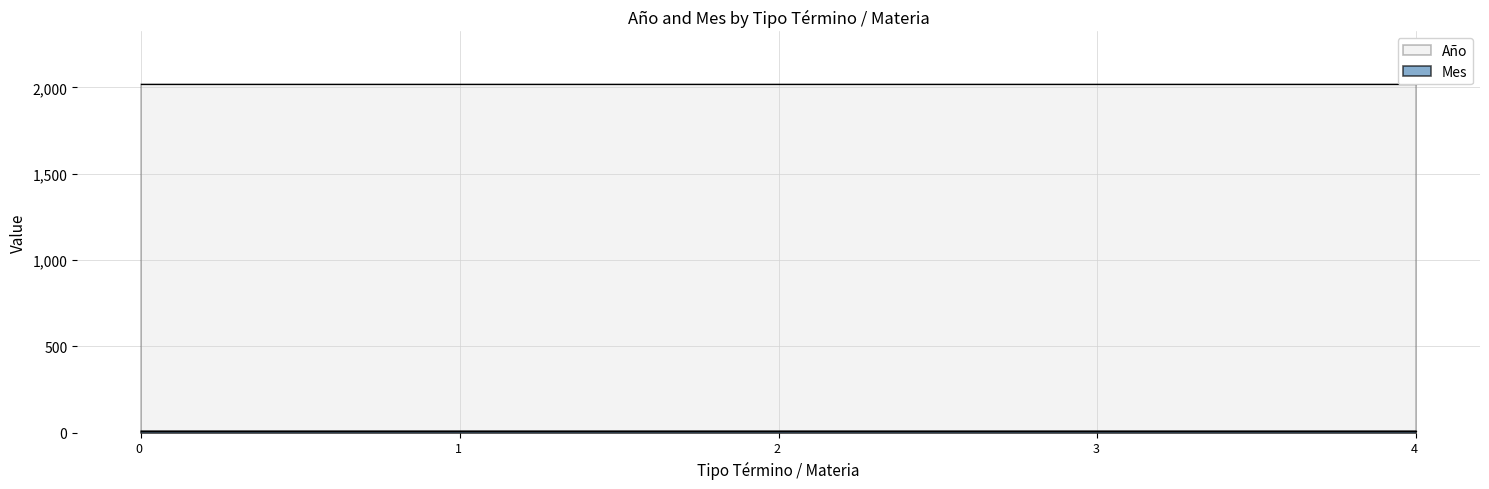

Reading left to right, what are all the values shown in this chart?

Año: No Da Curso Demanda / Posesión Efectiva=2021	Sentencias Definitiva / Pagaré, Cobro De=2021	Tiene Pagado Credito / Cheque, Notificación Protesto=2021	Tiene Pagado Credito / Obligación De Dar, Cumplimiento=2021	Tiene Pagado Credito / Pagaré, Cobro De=2021
Mes: No Da Curso Demanda / Posesión Efectiva=10	Sentencias Definitiva / Pagaré, Cobro De=10	Tiene Pagado Credito / Cheque, Notificación Protesto=10	Tiene Pagado Credito / Obligación De Dar, Cumplimiento=10	Tiene Pagado Credito / Pagaré, Cobro De=10